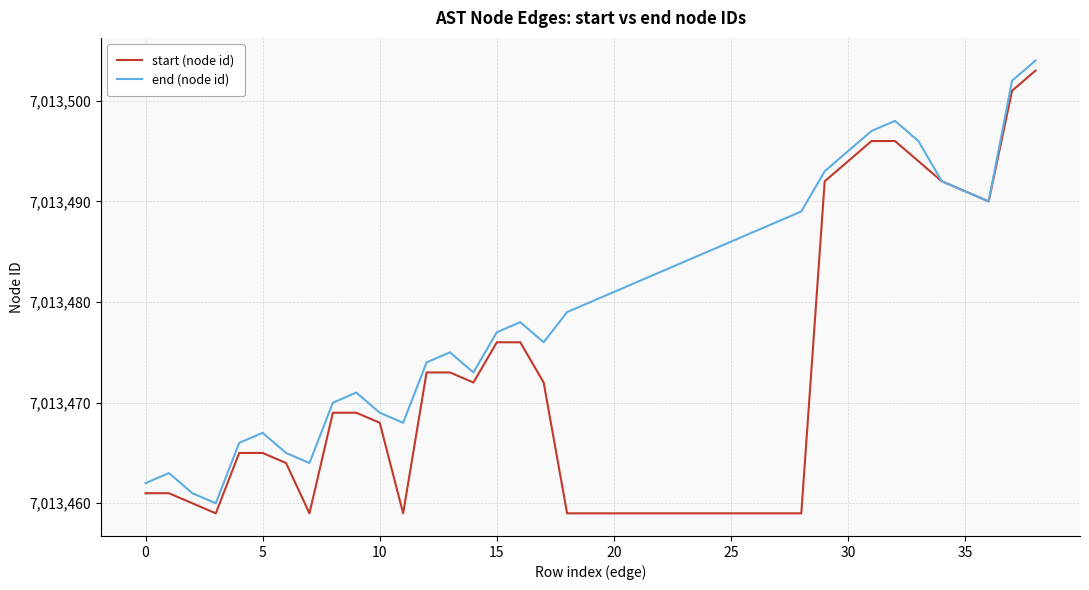

What is the sum of all end (node id) values?

273525721